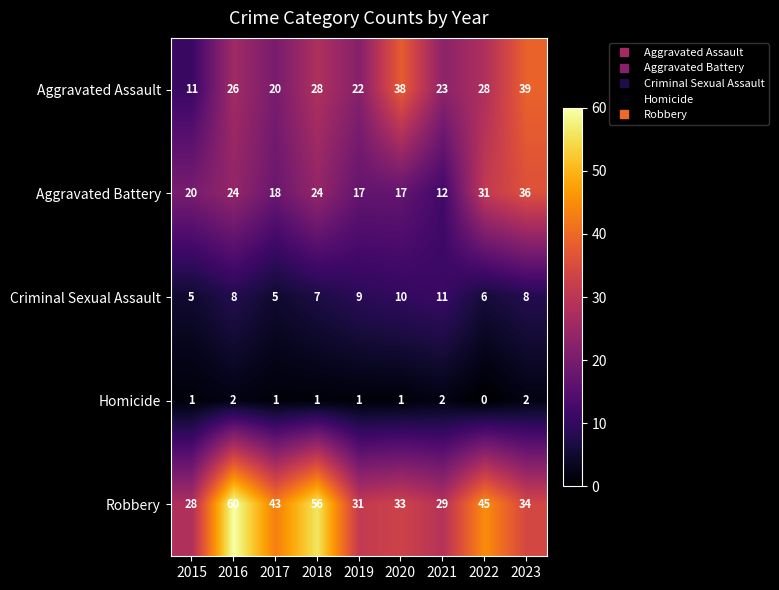

True or false: Homicide has a value of 2 at 2019.

False